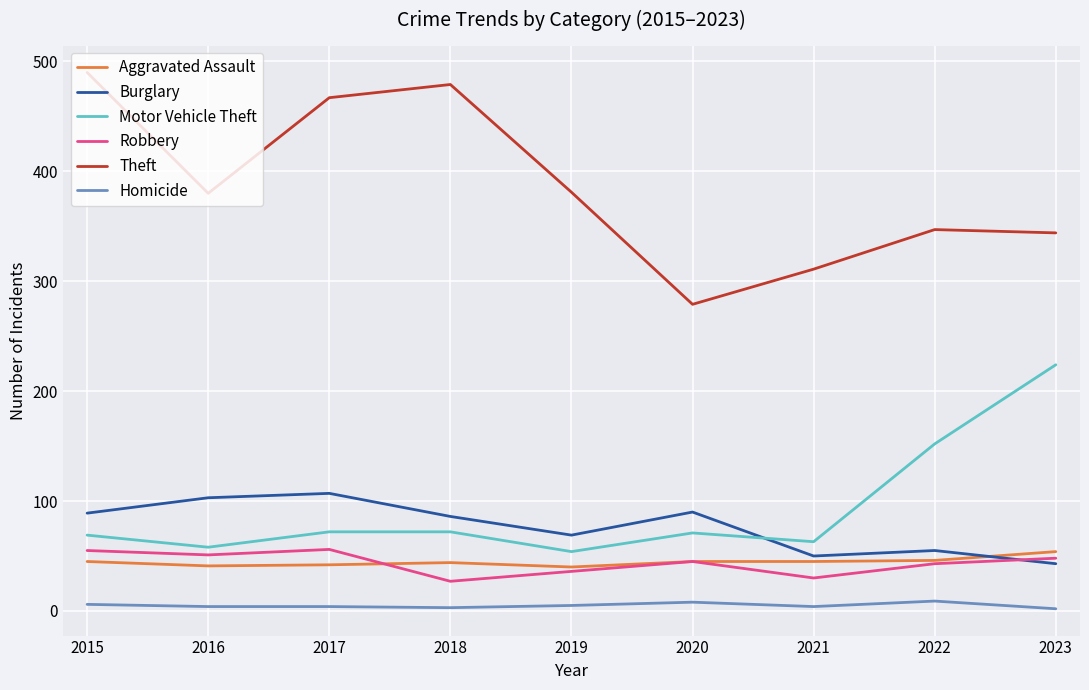

Which series has the largest total across all categories?

Theft